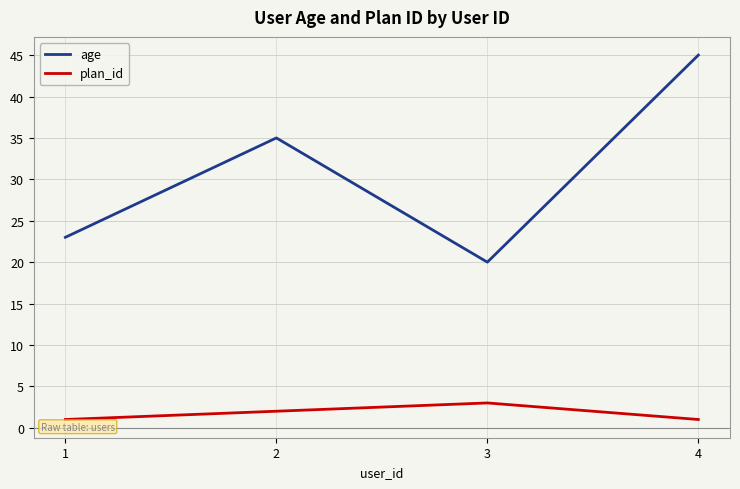

Reading left to right, what are all the values shown in this chart?

age: 23	35	20	45
plan_id: 1	2	3	1